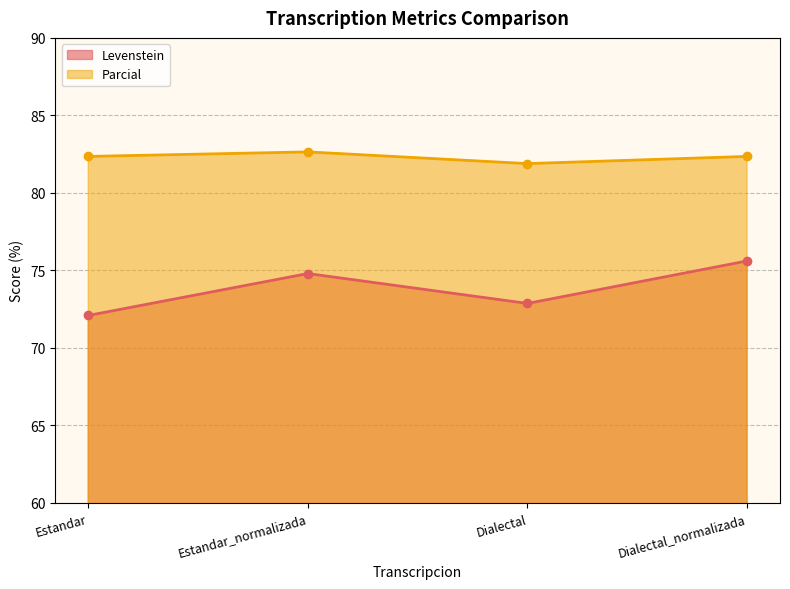

At which label does Parcial first exceed 82?

Estandar